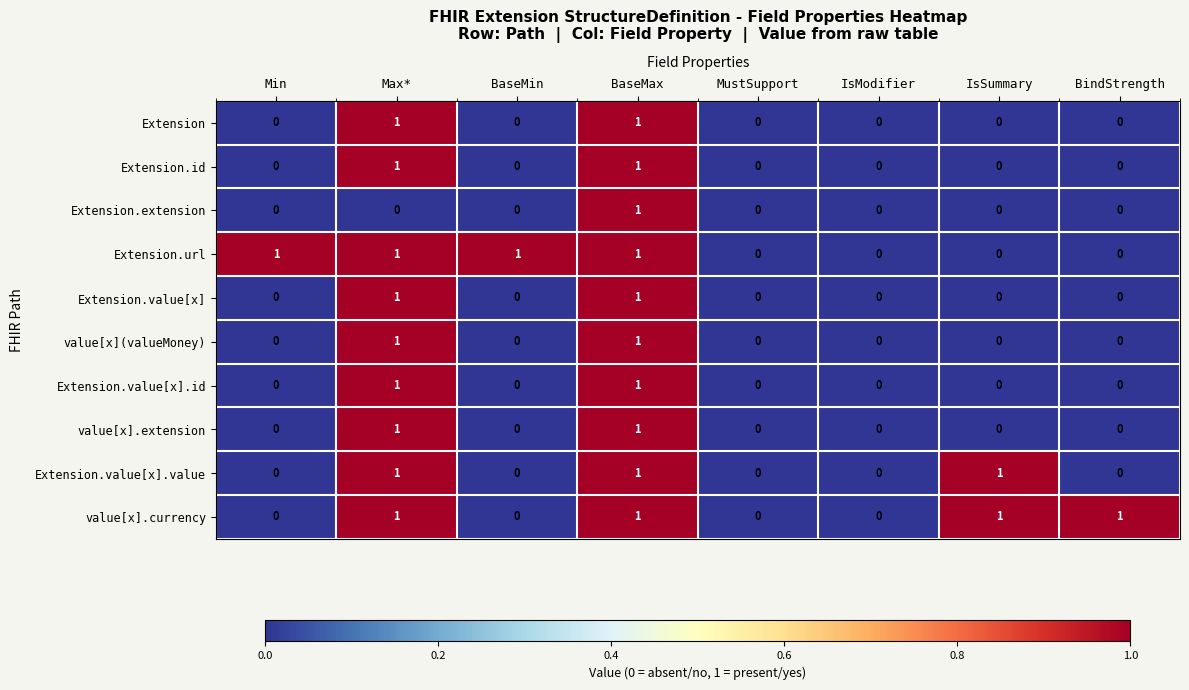

How many distinct data groups are displayed?

10